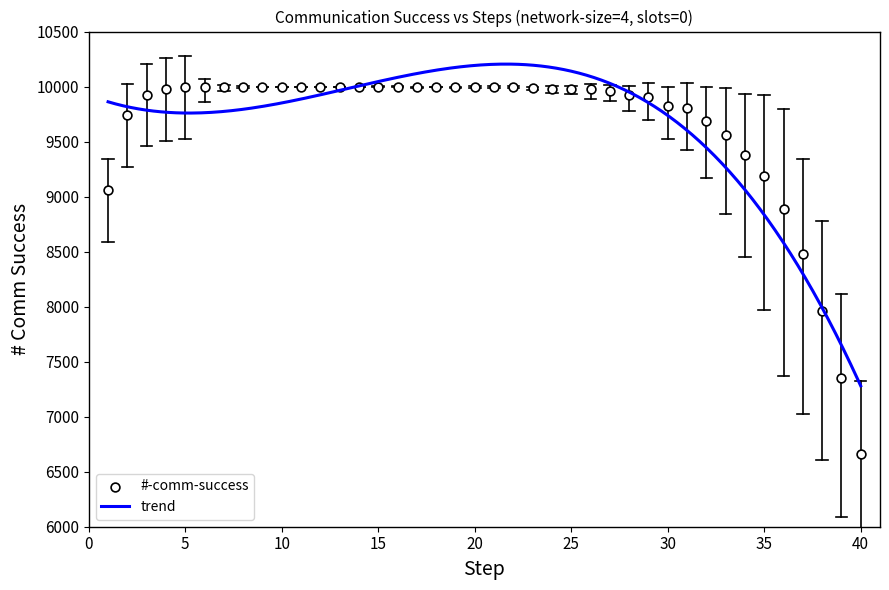

What is the highest value of the trend series?

10204.3